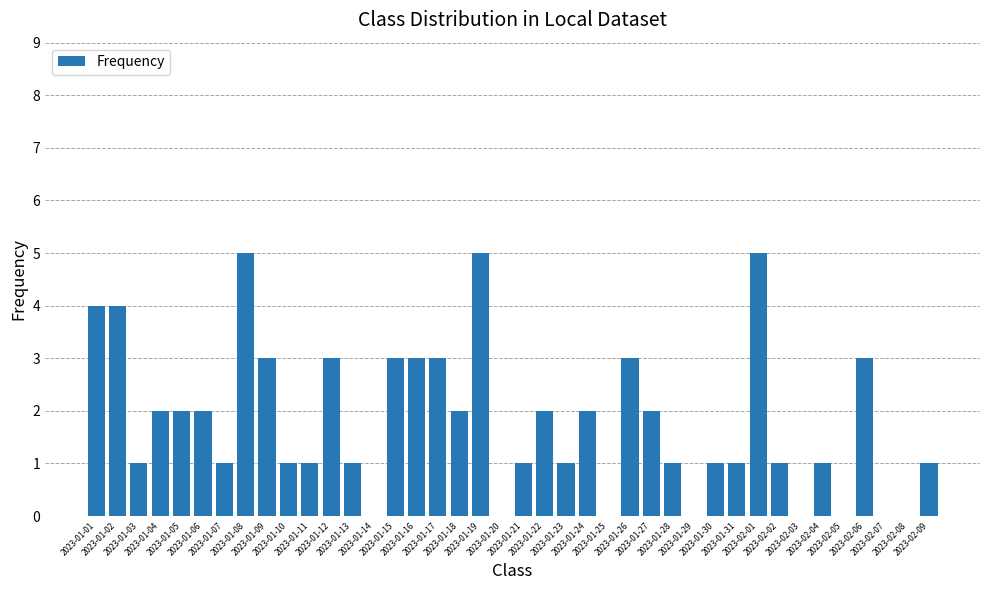

Where does the data first go above 1?

2023-01-01